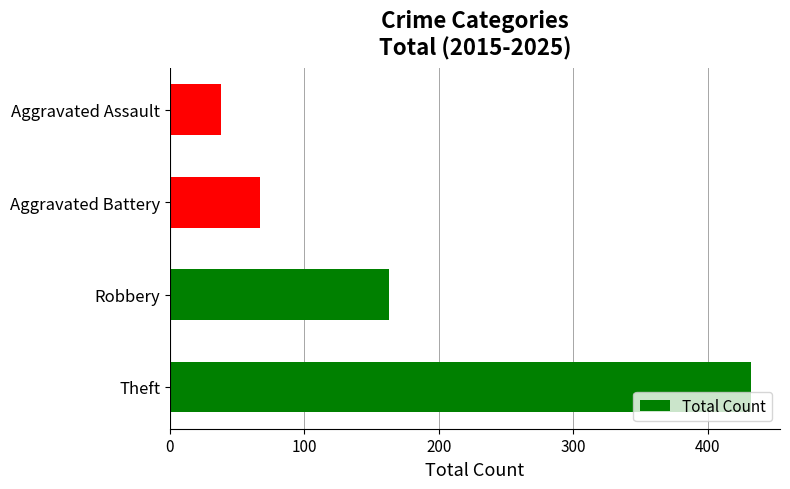

What is the average value?

175